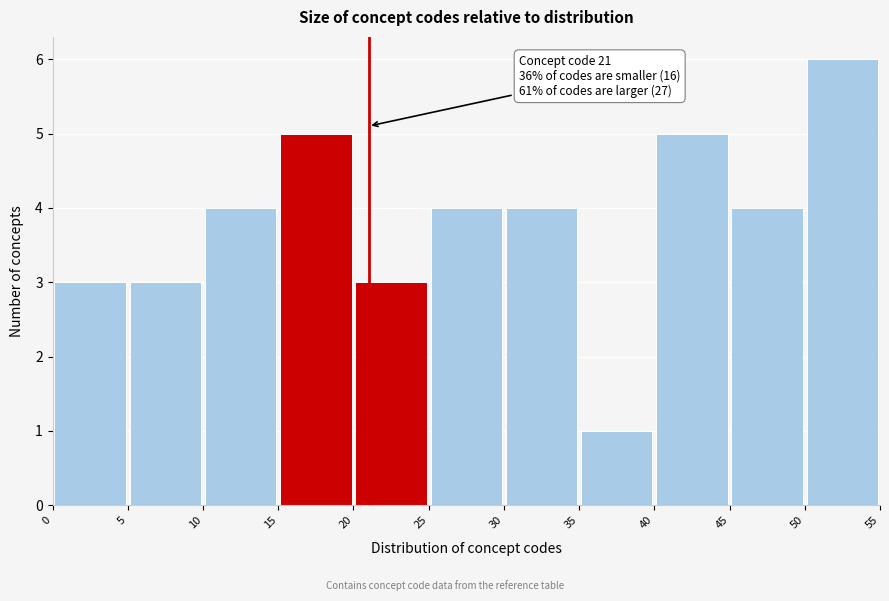

Which range on the x-axis has the tallest bar?

50 to 55